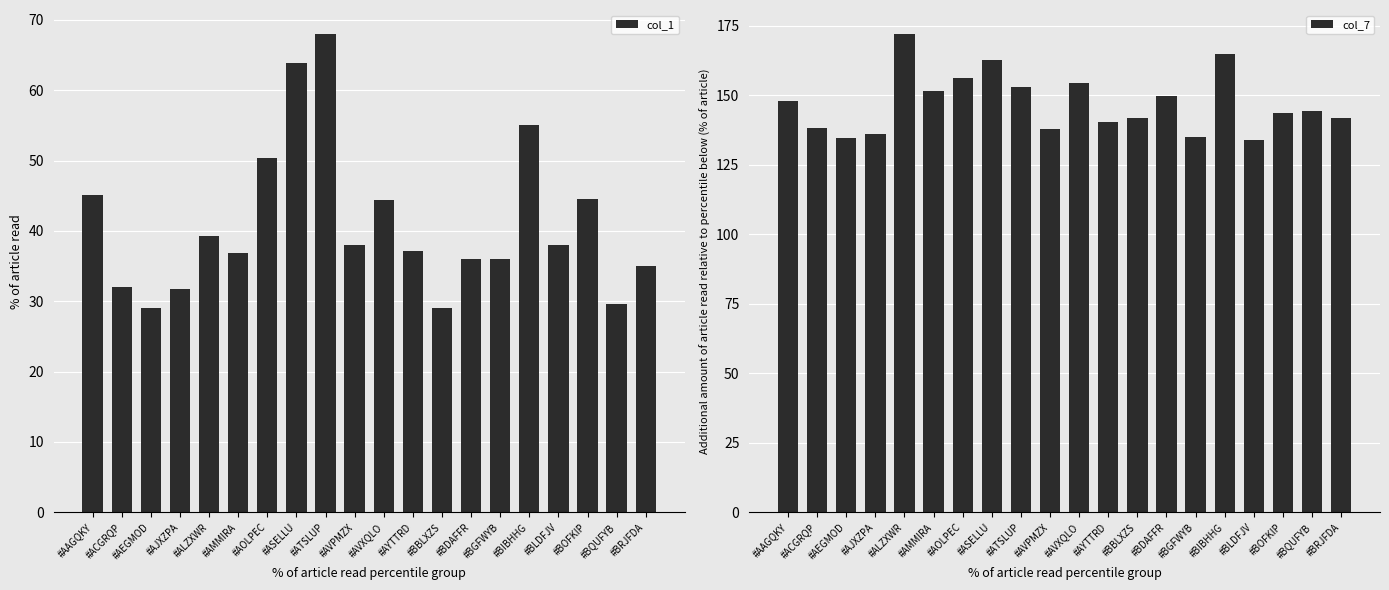

What is the label of the 6th bar from the left?

#AMMIRA